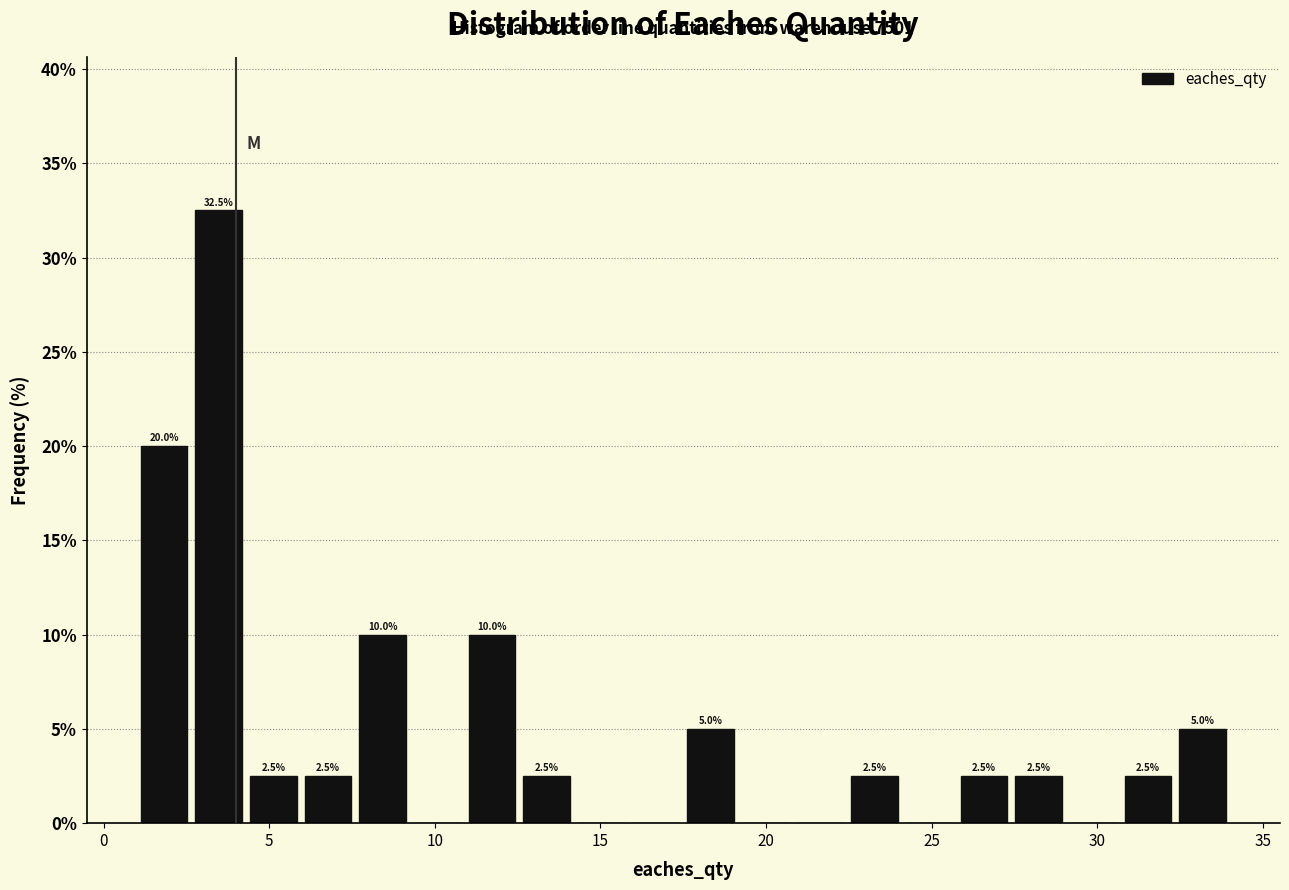

Around what value on the x-axis is the tallest bar? Give the approximate position of its centre, as read against the axis.

3.5